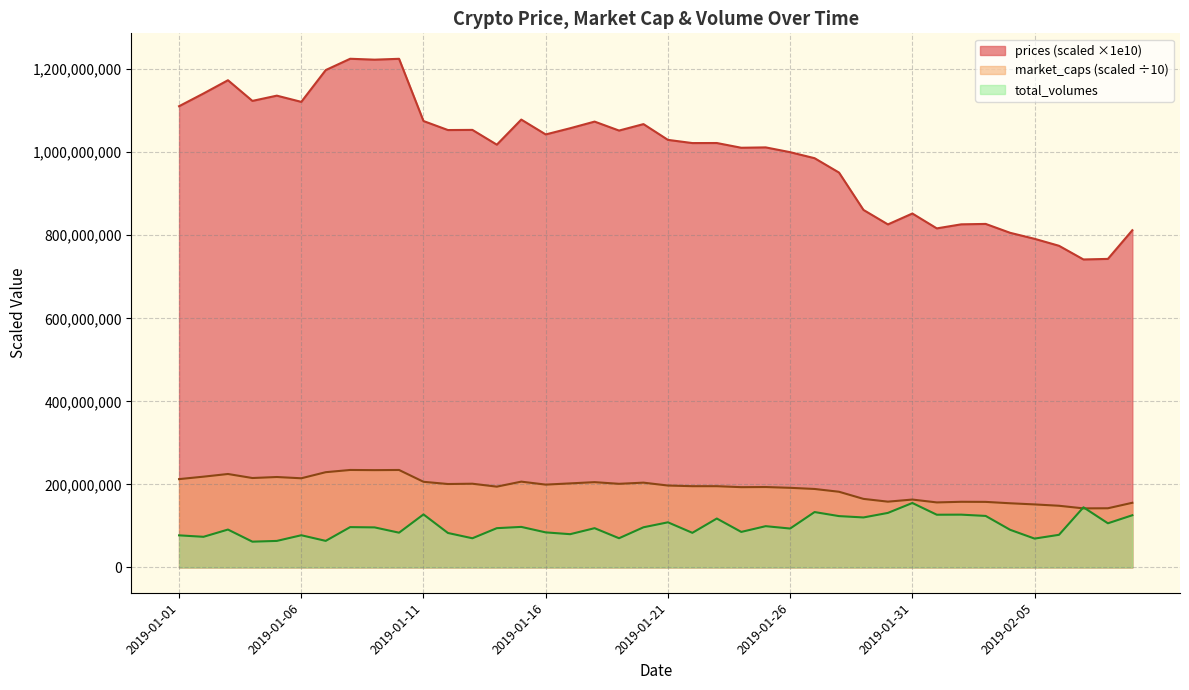

Is it true that market_caps equals 133262987.7 at 2019-01-01?

False